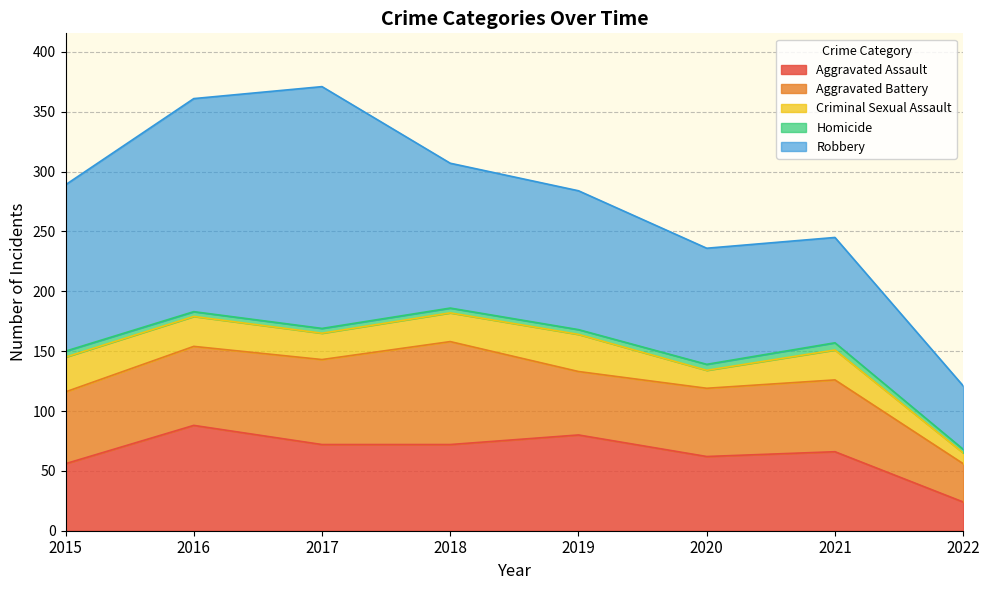

Where is Aggravated Assault nearest to the value 56?

2015